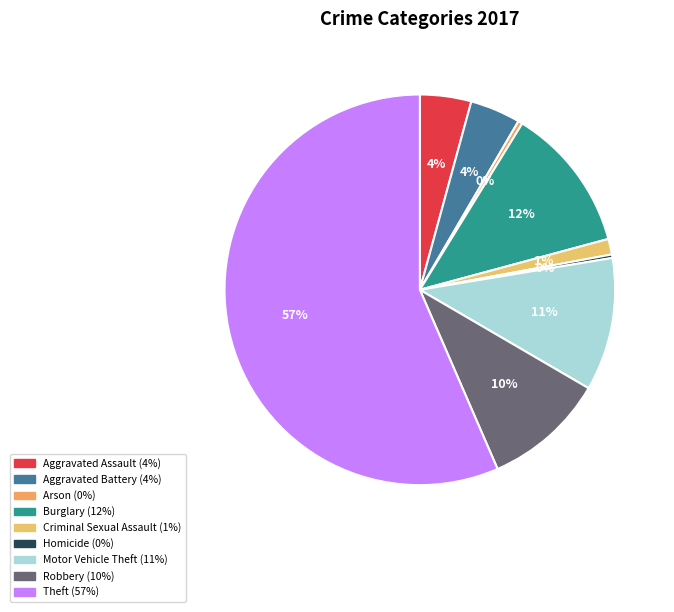

How many slices are in this pie chart?

9